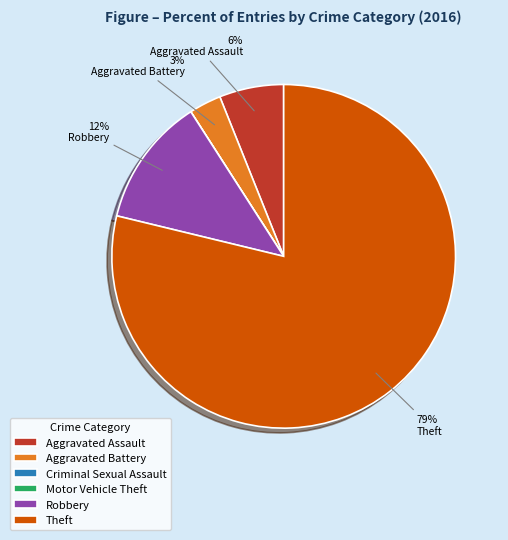

Which category accounts for the majority?

Theft